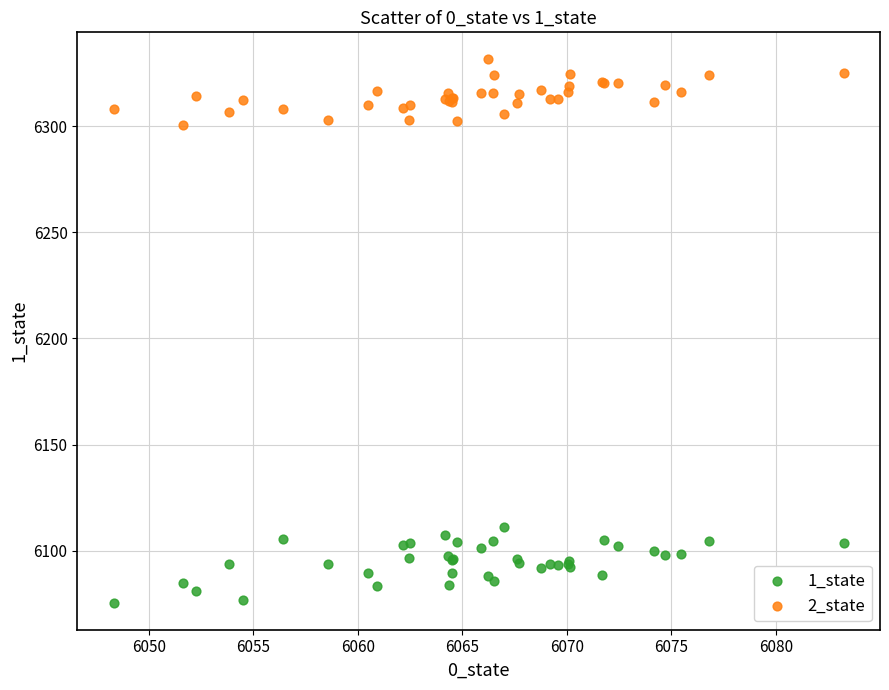

Which series contains the highest Y value?

2_state